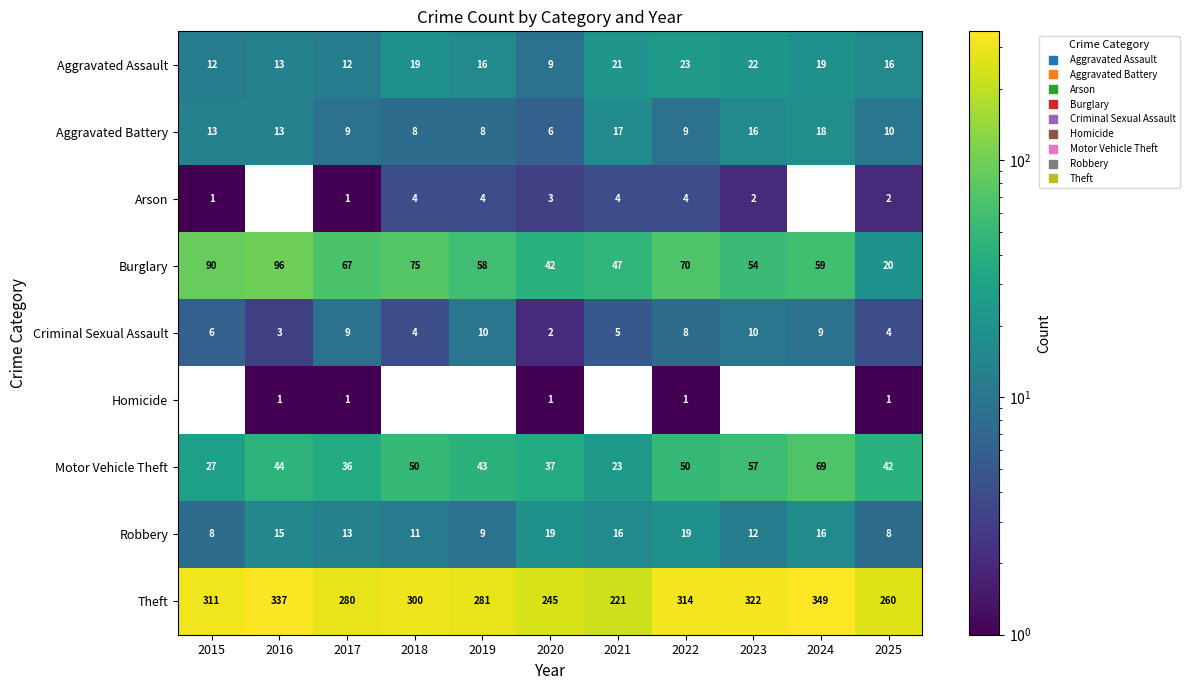

List the labels in order of Aggravated Battery value, largest first.

2024, 2021, 2023, 2015, 2016, 2025, 2017, 2022, 2018, 2019, 2020